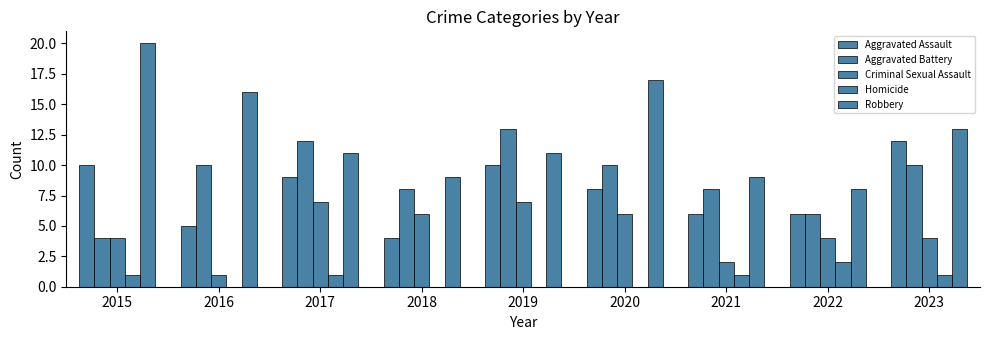

What is the value of the Aggravated Assault bar at the 6th from the left?

8